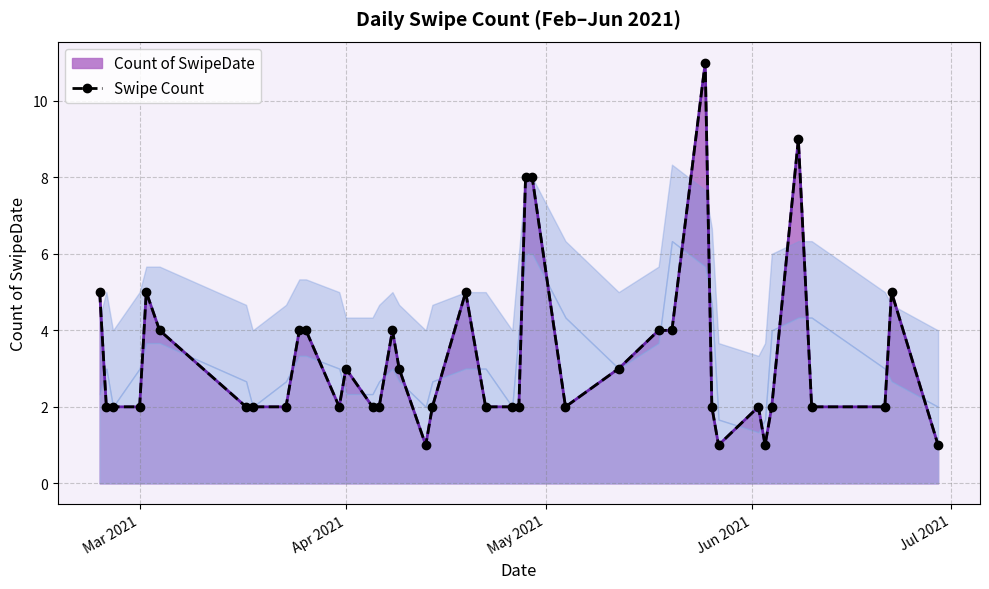

Reading right to left, extract all data points from this chart.

1	5	2	2	9	2	1	2	1	2	11	4	4	3	2	8	8	2	2	2	5	2	1	3	4	2	2	3	2	4	4	2	2	2	4	5	2	2	2	5